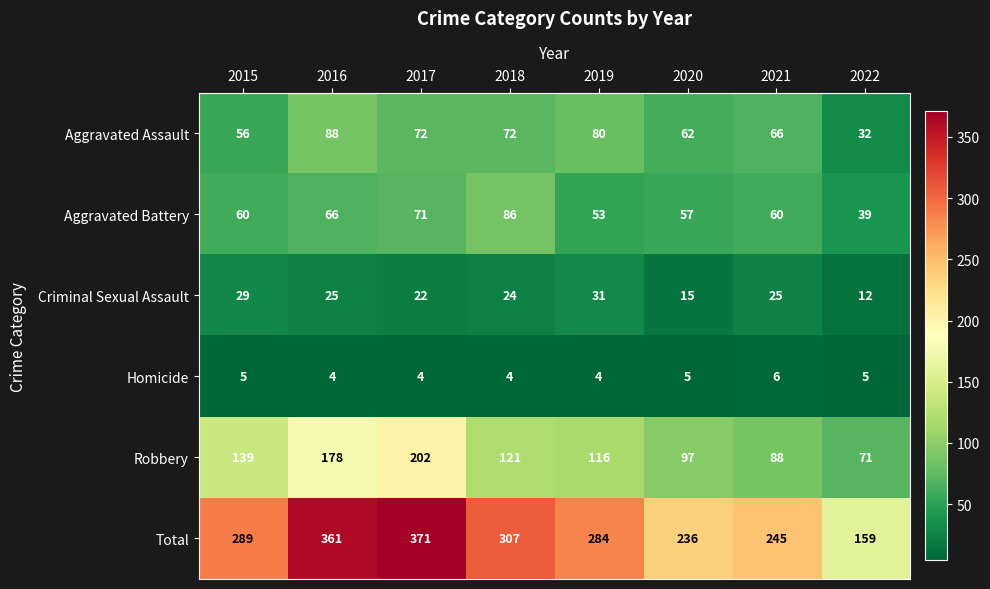

What is the difference between the highest and lowest values at 2017?

367